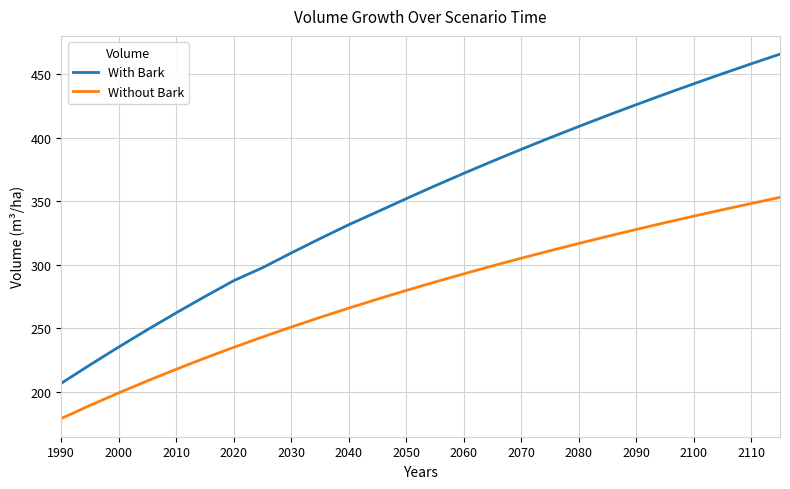

What are all the series names shown in the legend?

With Bark, Without Bark